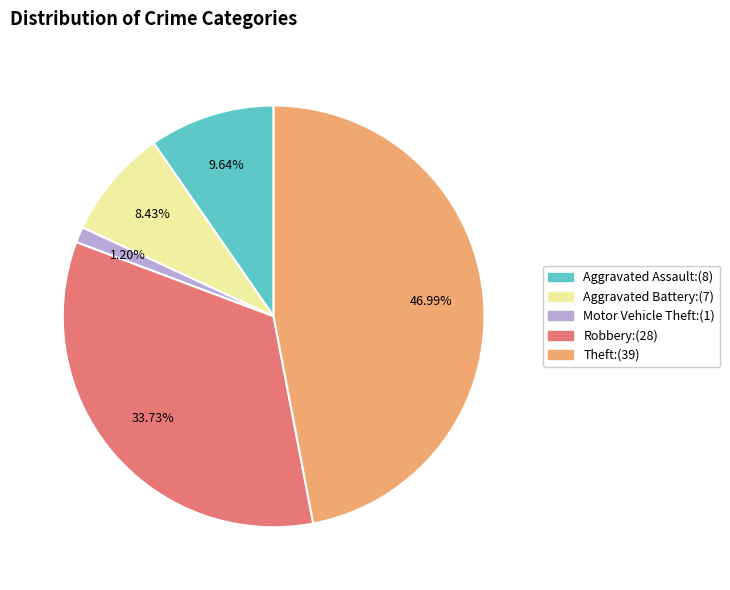

Is there a majority slice in this chart?

No